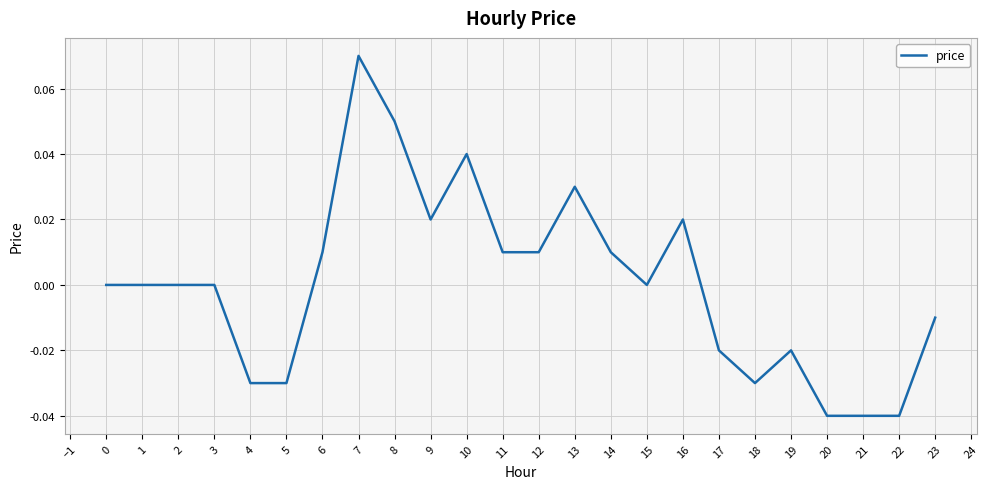

Count the number of data series in this chart.

1